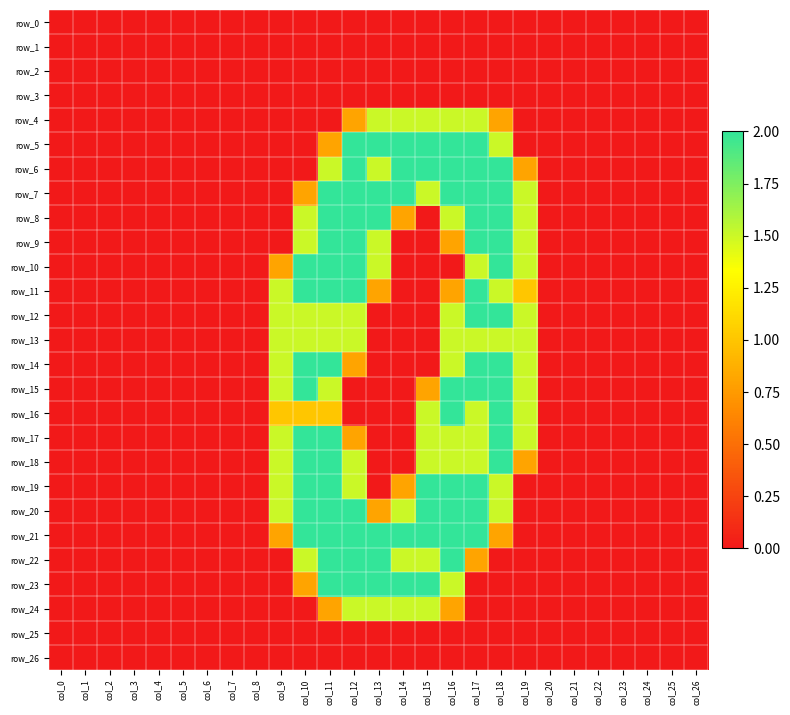

At which label does row_16 reach its minimum?

col_0